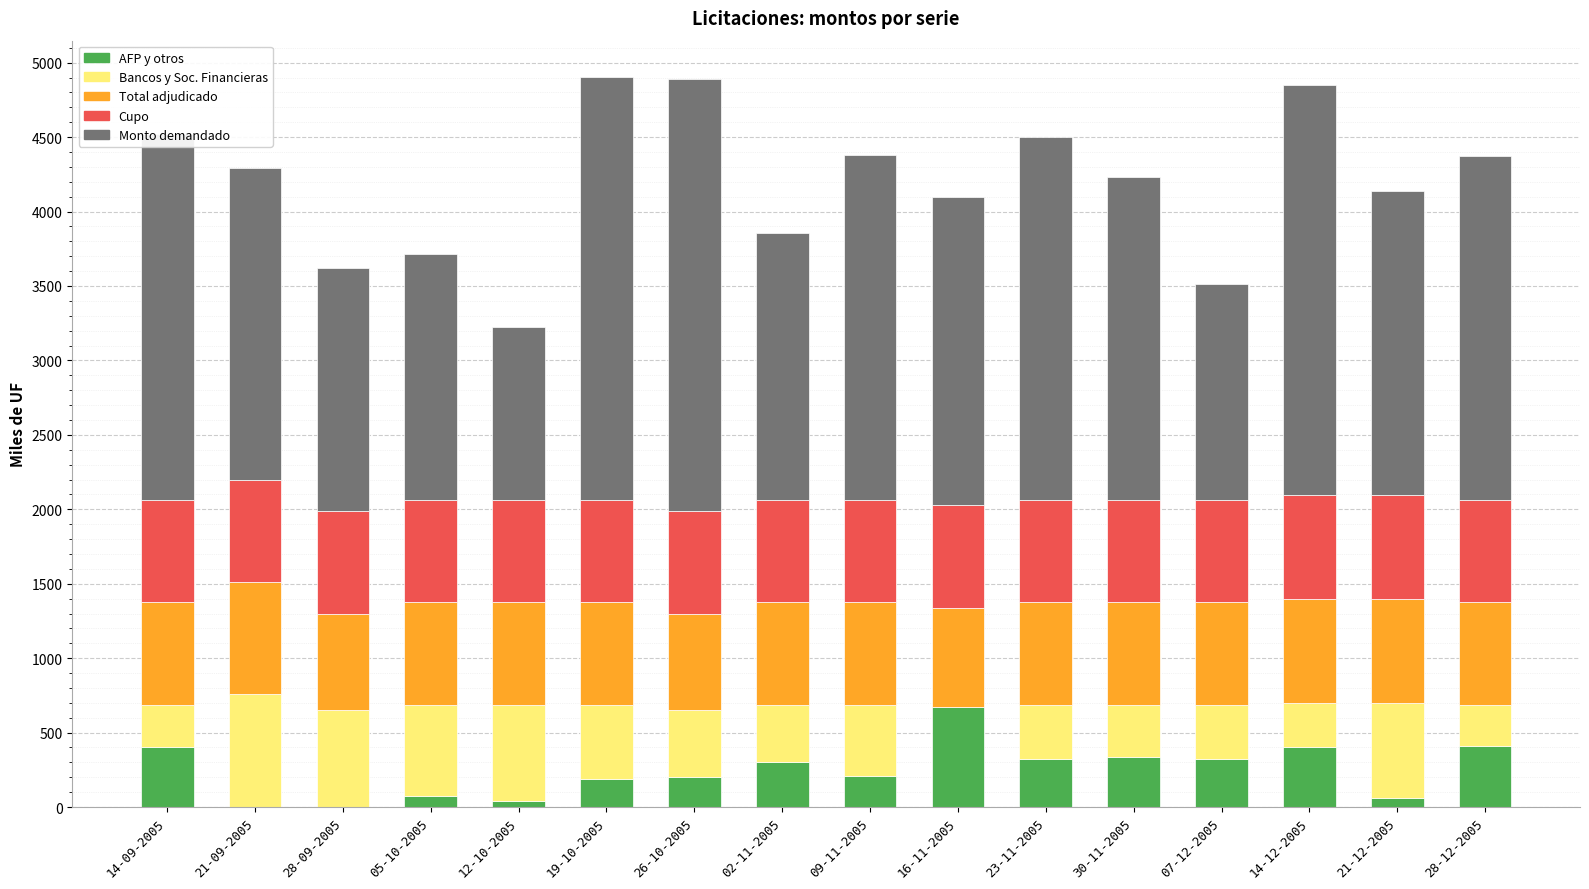

What is the total value across all series at 16-11-2005?

4097.5